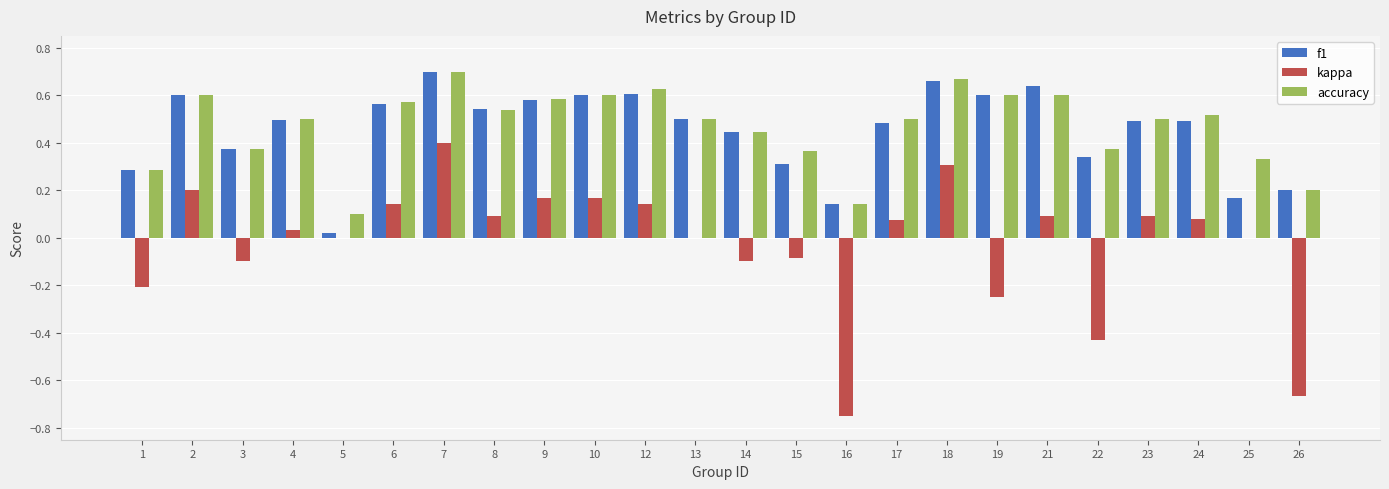

Is the value of kappa at 2 greater than the value of f1 at 22?

No